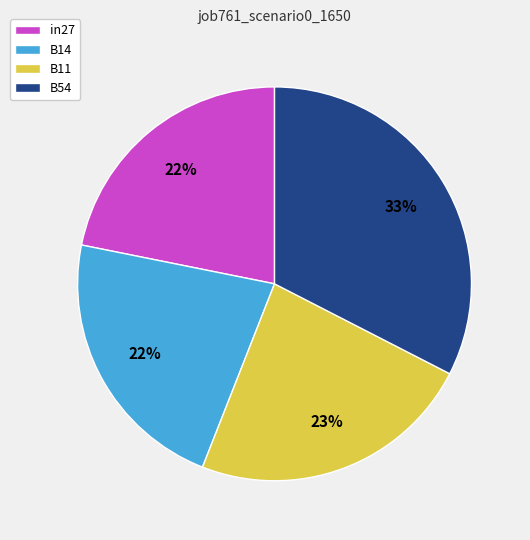

What is the largest slice in the pie chart?

B54